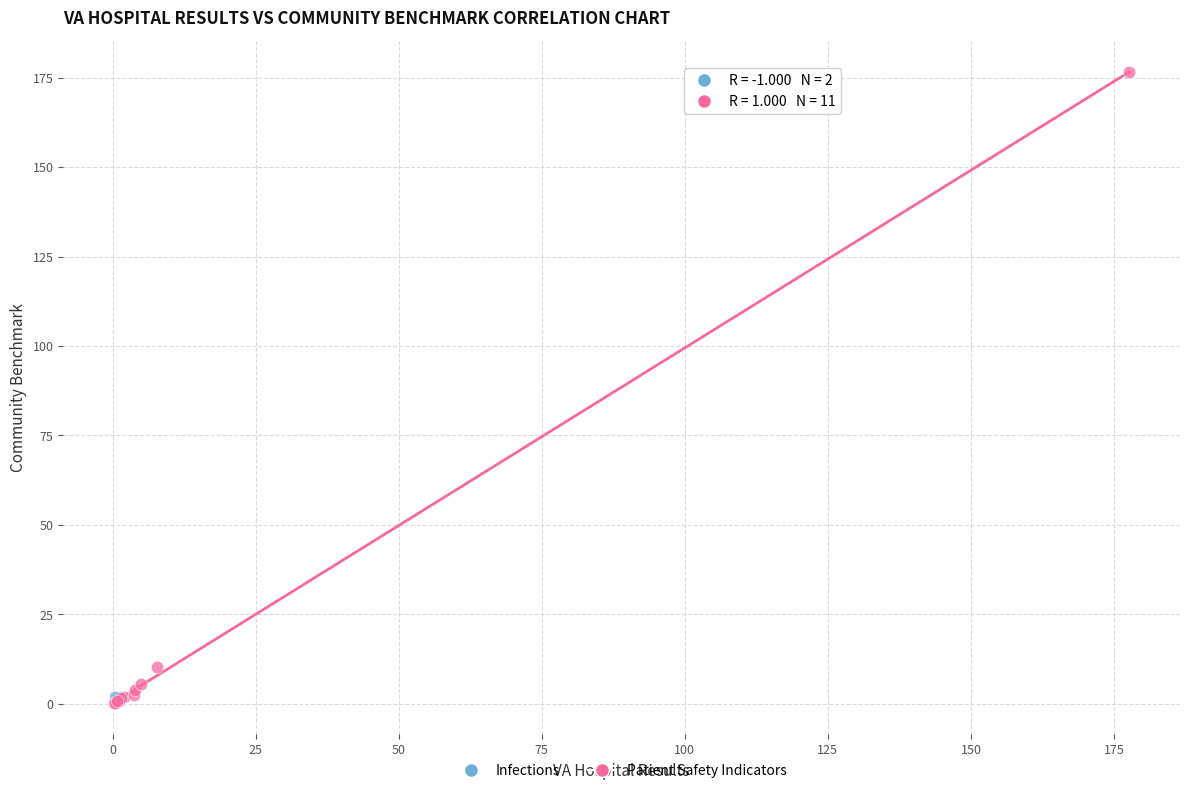

What are all the series names shown in the legend?

Infections, Patient Safety Indicators